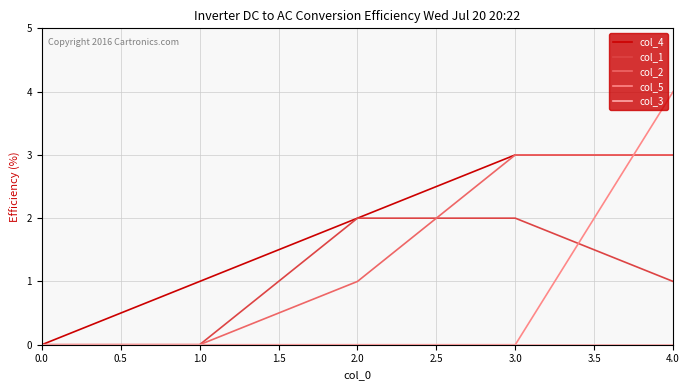

Which series has the widest spread of values?

col_5